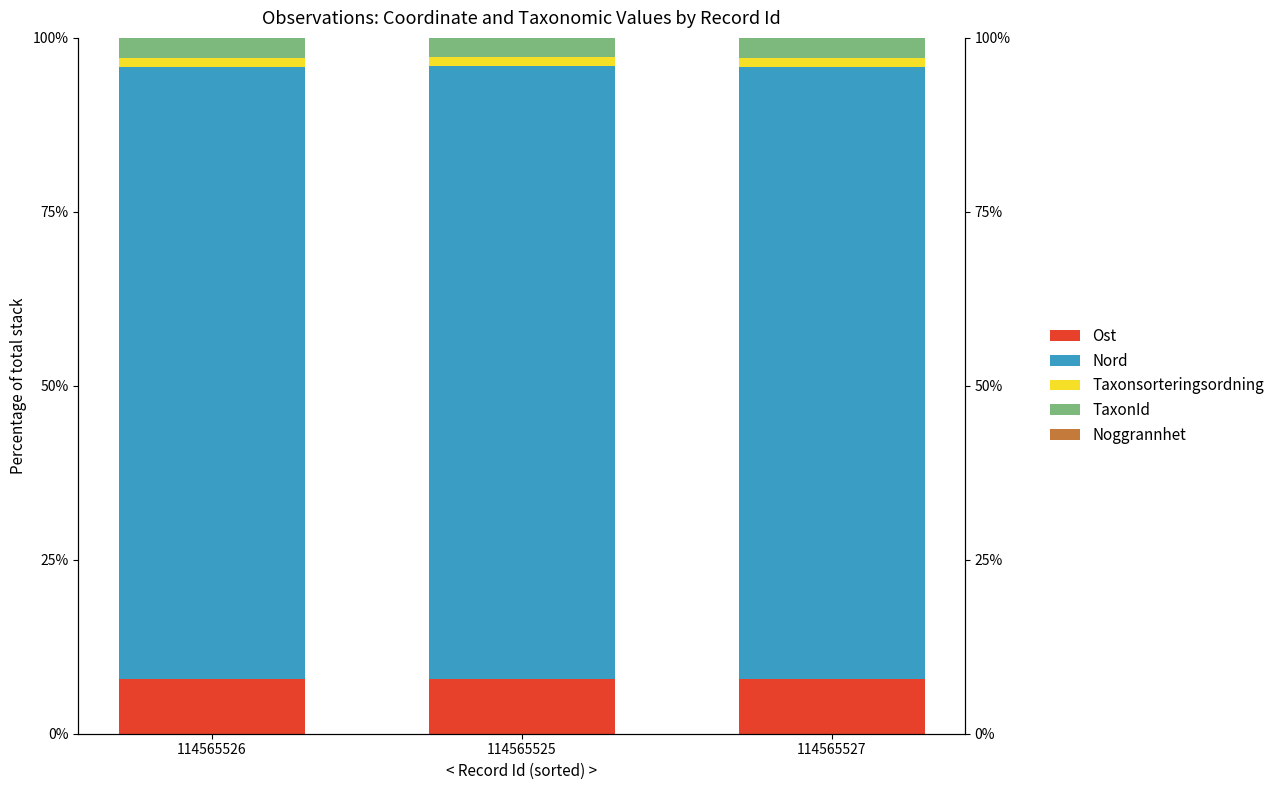

At which category is the sum across all series the highest?

114565526